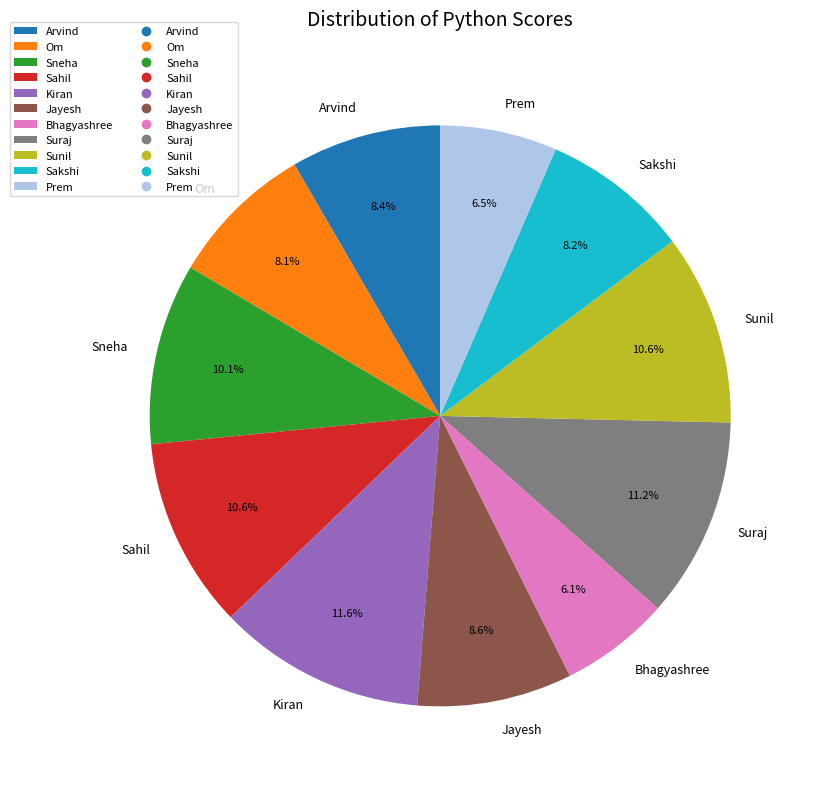

Does Sahil account for over 50% of the chart?

No